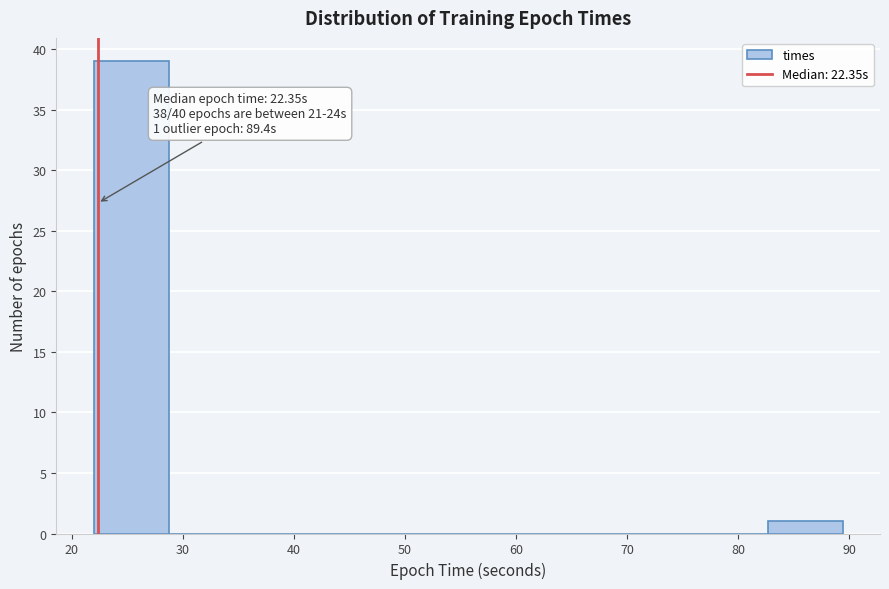

Which range on the x-axis has the tallest bar?

22 to 29